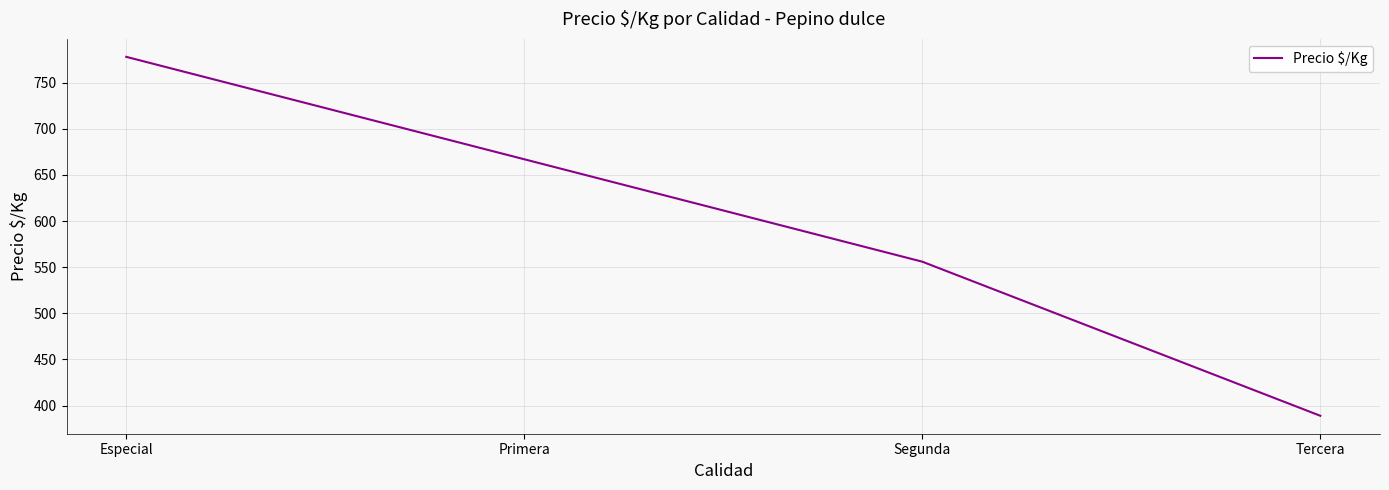

What is the approximate value at Segunda, to the nearest 5?

555